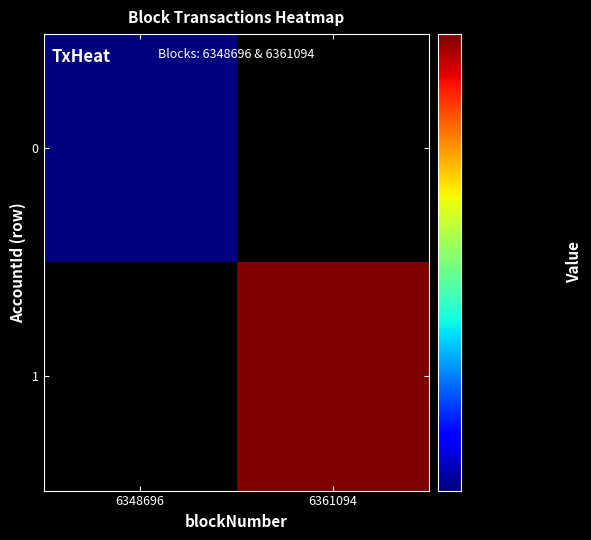

Rank the series by their maximum value, from lowest to highest.

0, 1